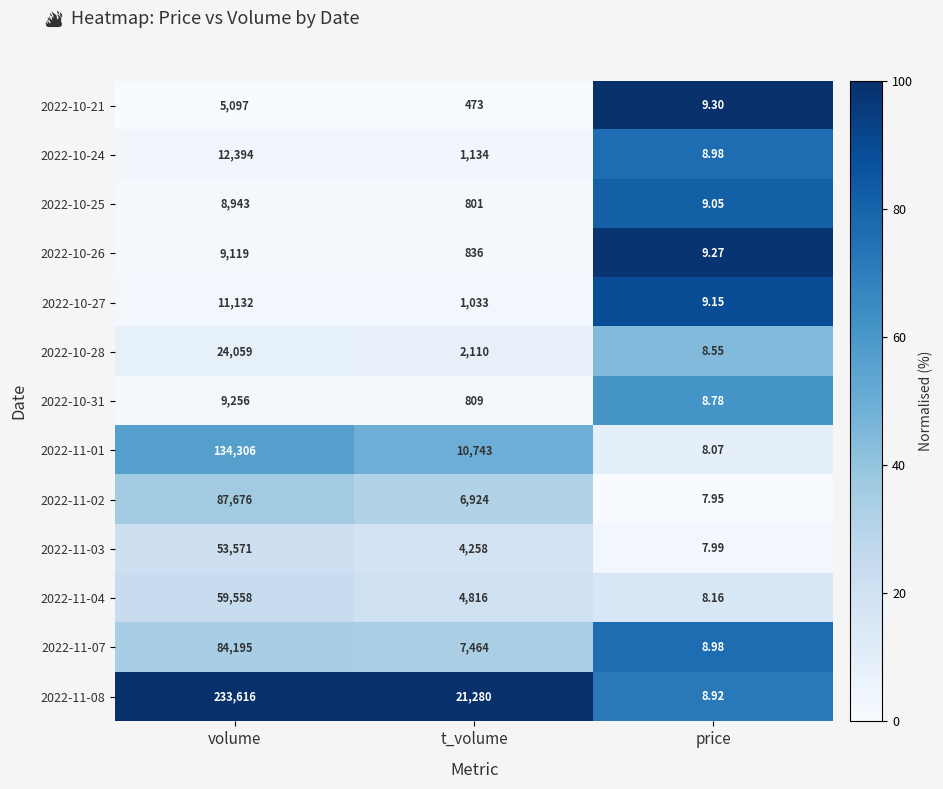

Rank the categories by 2022-11-03 value from lowest to highest.

price, t_volume, volume